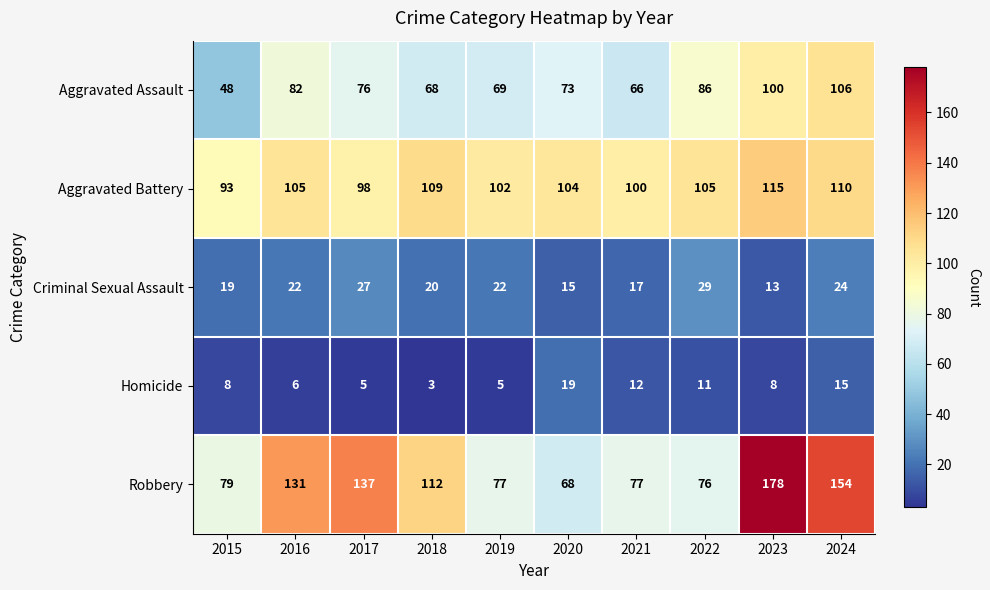

Which category has the highest value across all series?

2023